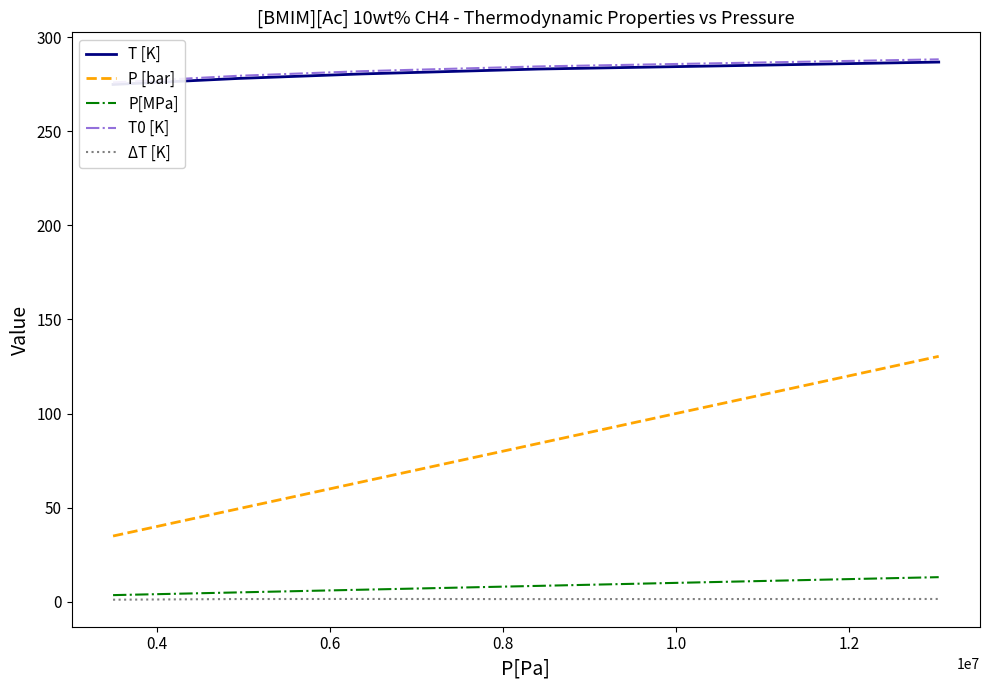

What is the maximum value for P[MPa]?

13.0